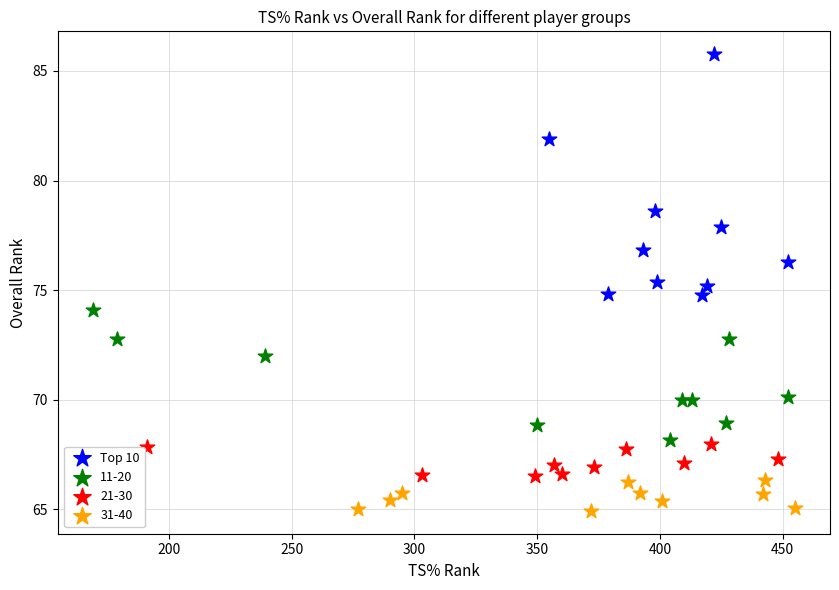

Which series reaches the maximum Y coordinate?

Top 10